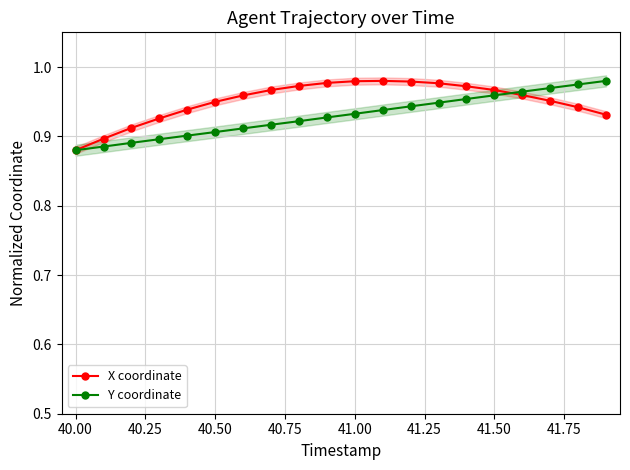

How many Y coordinate values are between 0 and 1?

20